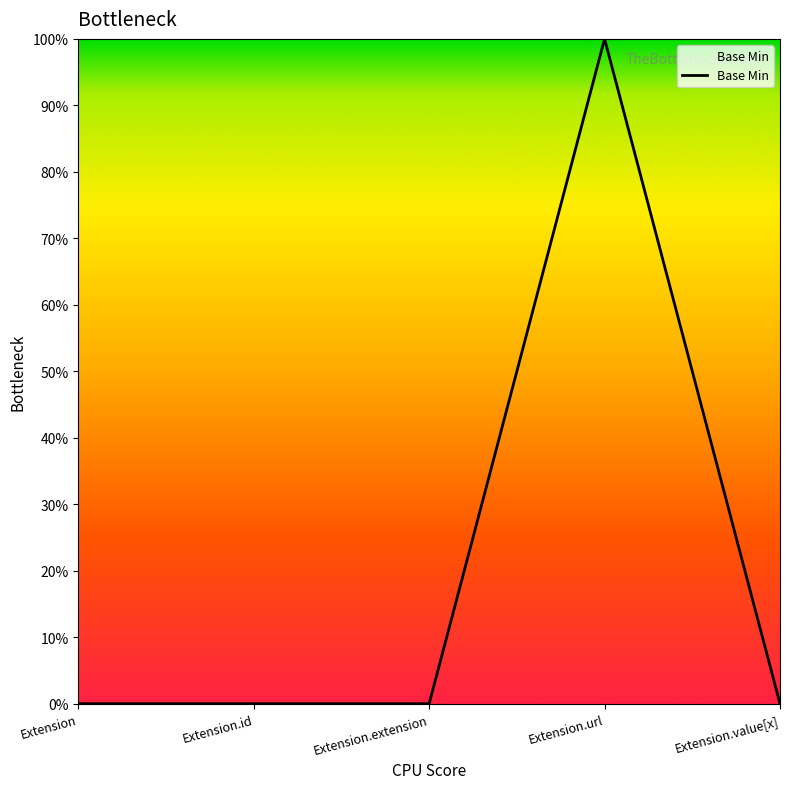

Does the chart display data point markers on the line(s)?

No